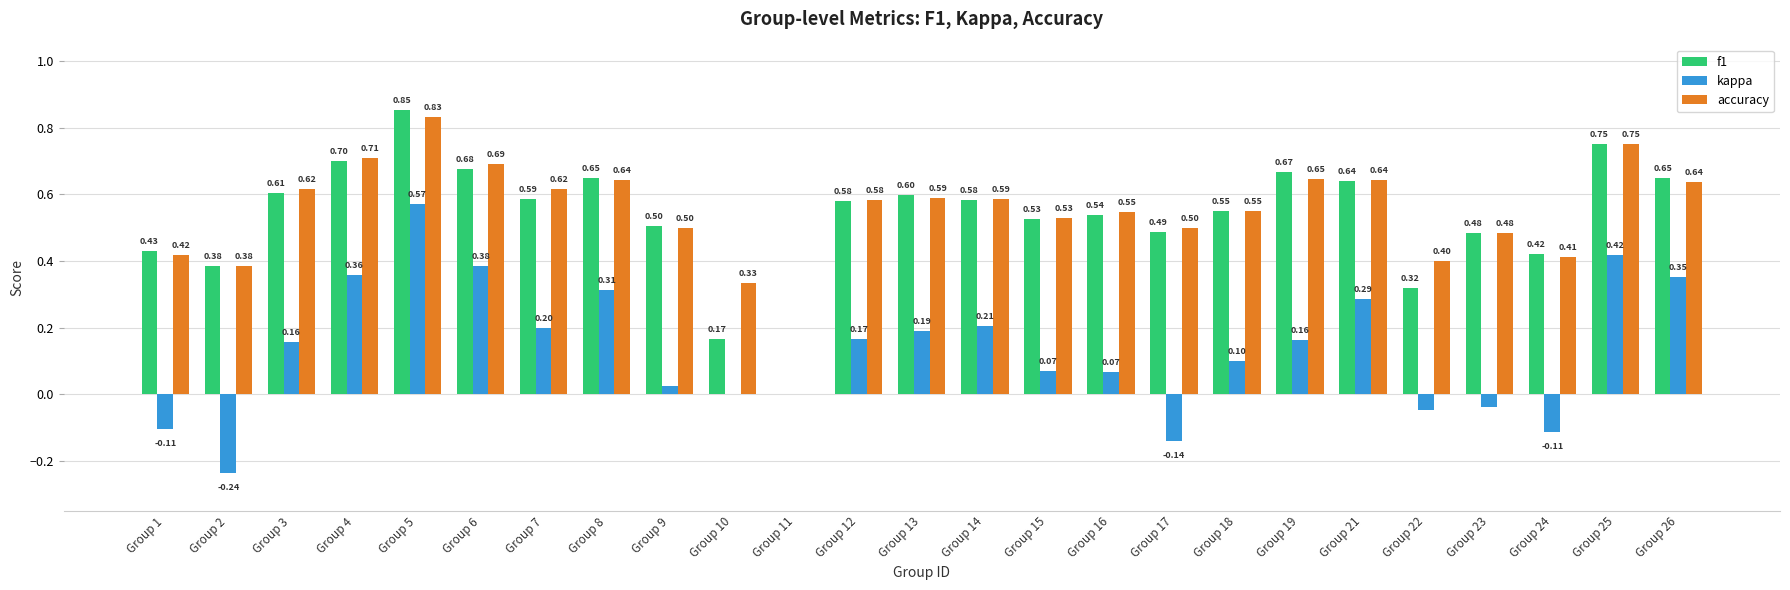

What is the total value across all series at Group 1?

0.7